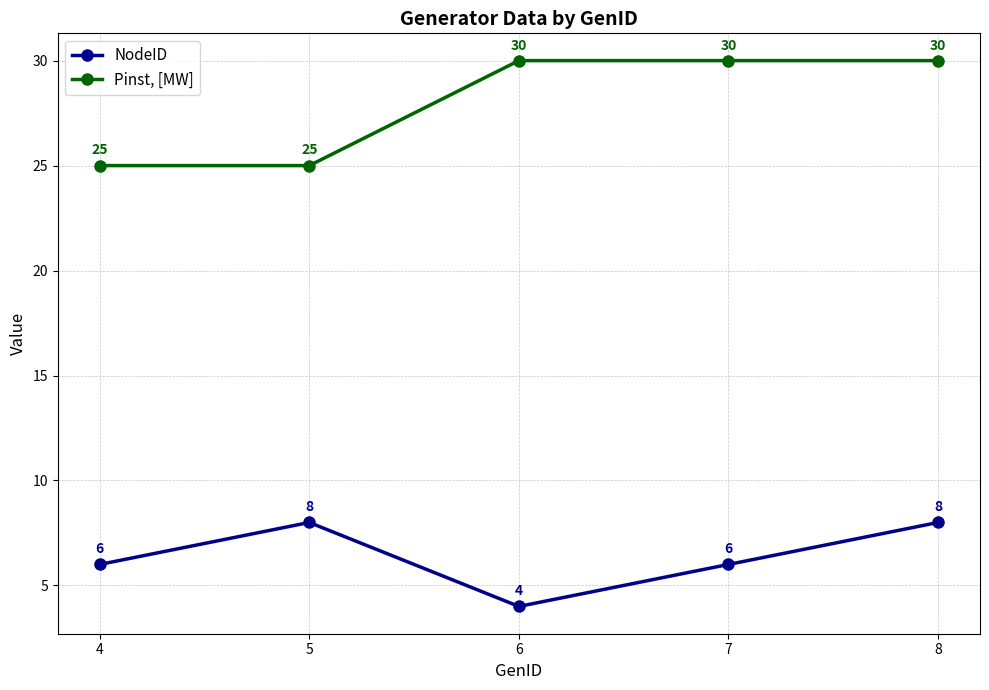

The value of NodeID at 8 is 8. True or false?

True